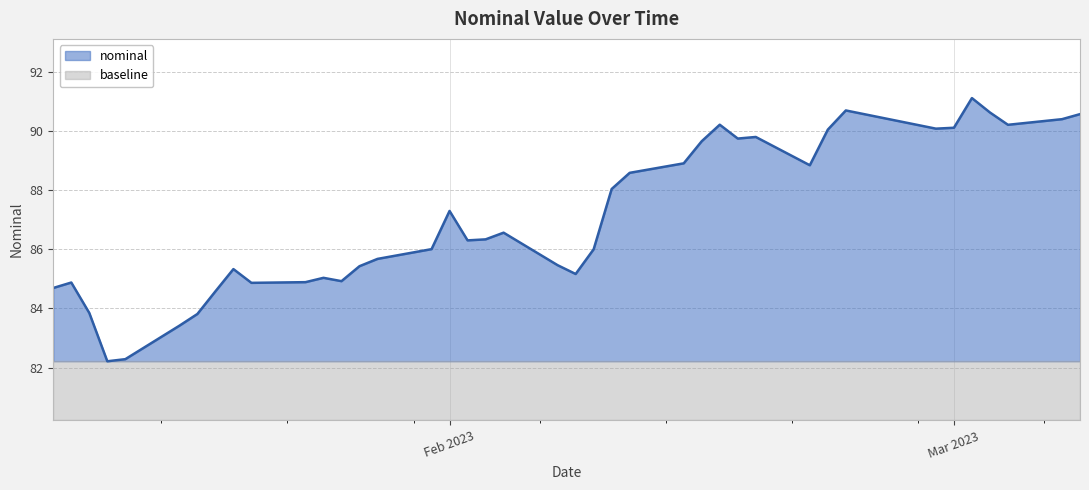

What is the difference between the maximum and second lowest values?

8.8